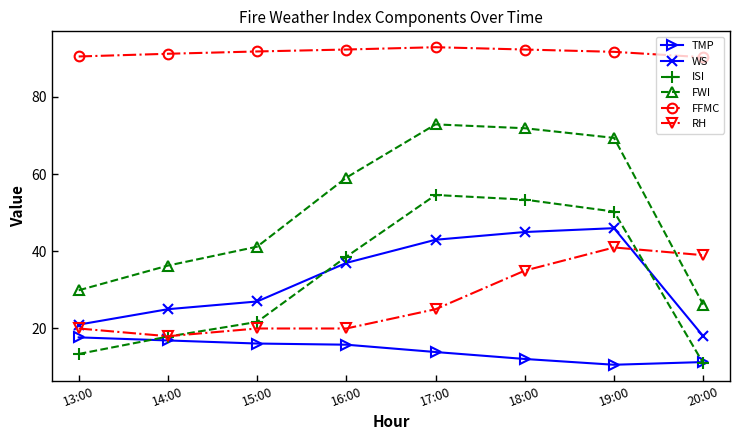

In FFMC, how many points are higher than both neighbors (excluding endpoints)?

1